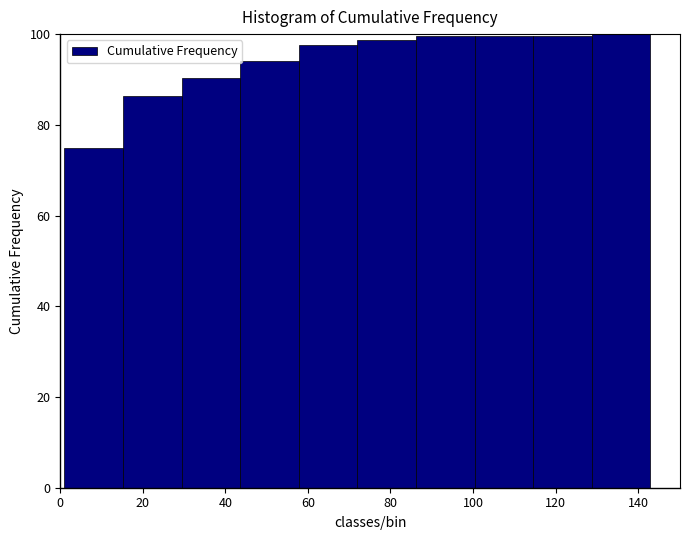

Reading left to right, transcribe this chart: for each bar, give the range it covers on the x-axis and its height. Neither the bar edges nor the heights are printed on the chart, so give them approximately, as read against the axes.

1.0 to 15.2: 76
15.2 to 29.4: 86
29.4 to 43.6: 90
43.6 to 57.8: 94
57.8 to 72.0: 98
72.0 to 86.2: 98
86.2 to 100.4: 100
100.4 to 114.6: 100
114.6 to 128.8: 100
128.8 to 143.0: 100